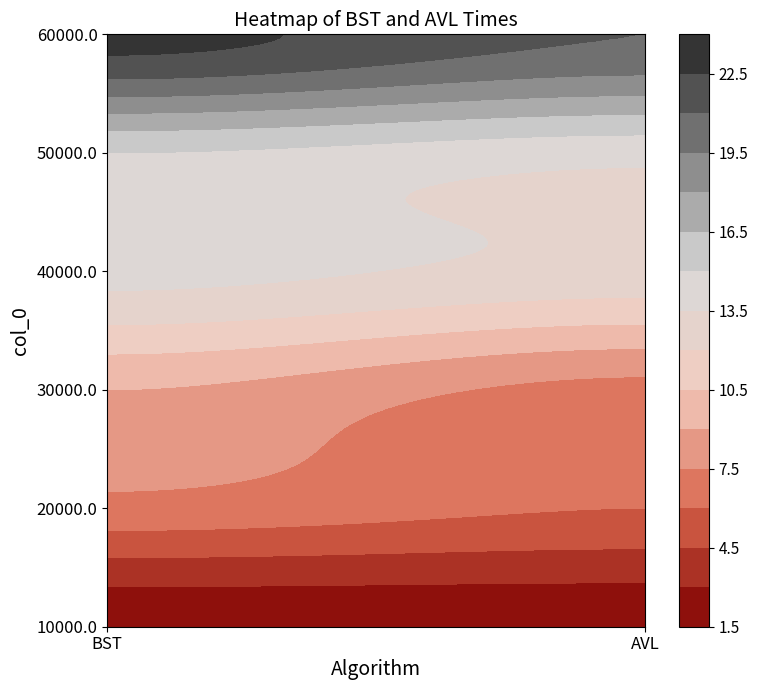

Reading right to left, extract all data points from this chart.

10000.0: 1=2	0=2
20000.0: 1=6	0=7
30000.0: 1=7	0=9
40000.0: 1=13	0=14
50000.0: 1=14	0=15
60000.0: 1=21	0=23